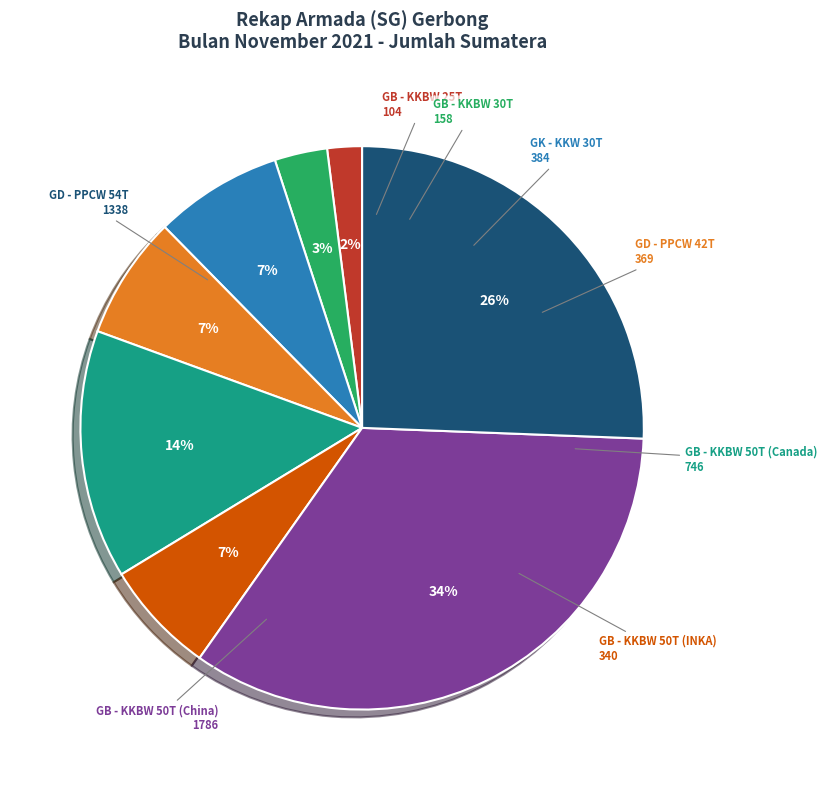

Which slice is the largest?

GB - KKBW 50T (China)